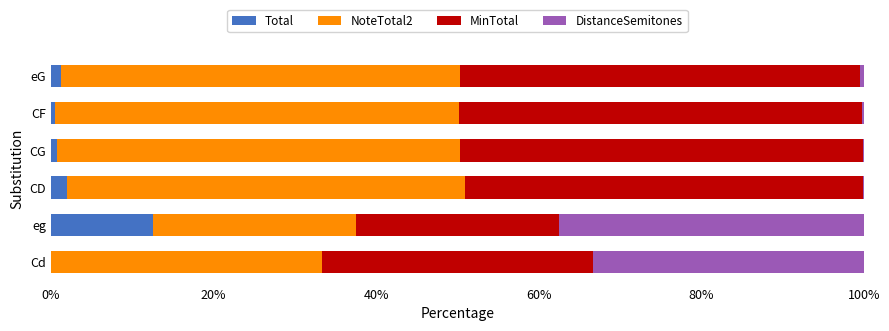

What is the sum of all Total values?

16.9